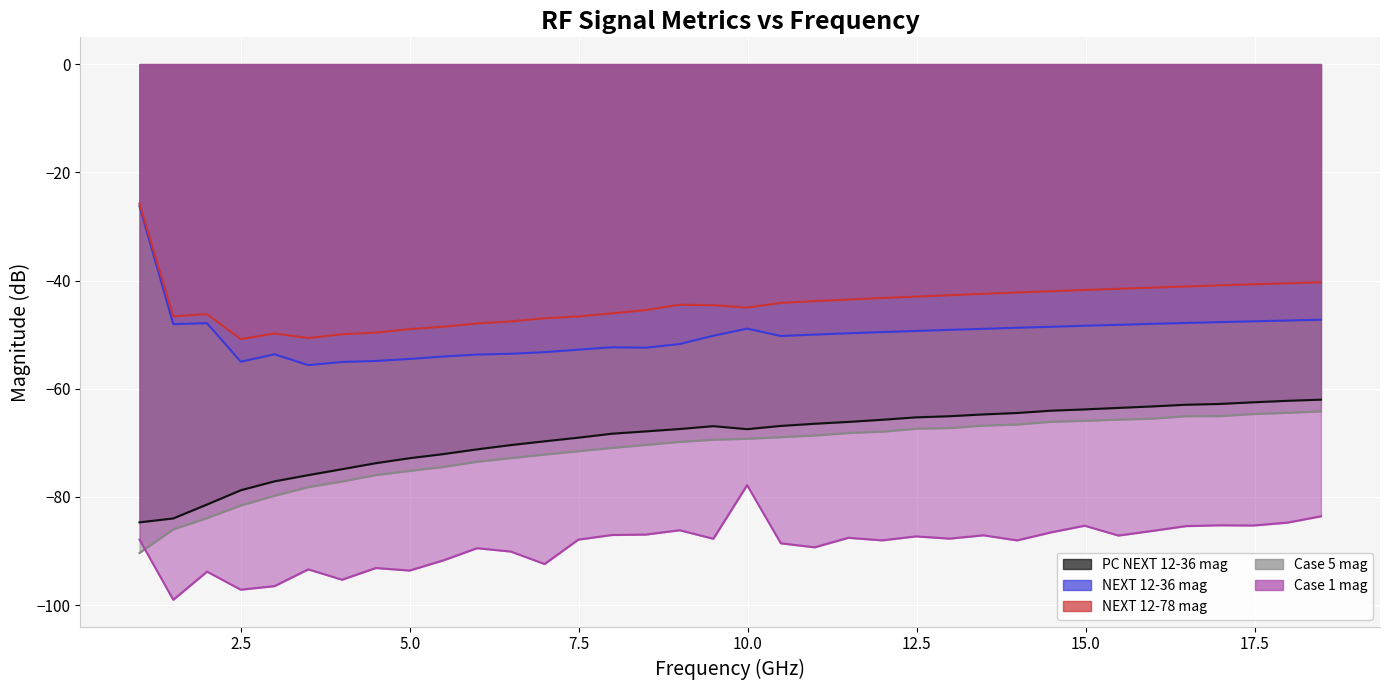

Reading right to left, list all the values displayed in this chart.

PC NEXT 12-36 mag: 18.482482482482=-62.0	17.982982982983=-62.2	17.483483483483=-62.5	16.983983983984=-62.8	16.484484484484=-63.0	15.984984984985=-63.3	15.485485485485=-63.5	14.985985985986=-63.8	14.486486486486=-64.1	13.986986986987=-64.5	13.487487487487=-64.8	12.987987987988=-65.1	12.488488488488=-65.3	11.988988988989=-65.7	11.489489489489=-66.1	10.98998998999=-66.5	10.49049049049=-66.9	9.990990990991=-67.5	9.4914914914915=-66.9	8.991991991992=-67.5	8.4924924924925=-67.9	7.992992992993=-68.3	7.4934934934935=-69.1	6.993993993994=-69.7	6.494494494494499=-70.4	5.994994994994999=-71.2	5.4954954954955=-72.1	4.995995995996=-72.8	4.4964964964965=-73.8	3.996996996997=-74.9	3.4974974974975=-76.0	2.997997997998=-77.1	2.4984984984985=-78.8	1.998998998999=-81.4	1.4994994994995=-84.0	1.0=-84.7
NEXT 12-36 mag: 18.482482482482=-47.2	17.982982982983=-47.4	17.483483483483=-47.5	16.983983983984=-47.7	16.484484484484=-47.8	15.984984984985=-48.0	15.485485485485=-48.2	14.985985985986=-48.4	14.486486486486=-48.6	13.986986986987=-48.7	13.487487487487=-48.9	12.987987987988=-49.1	12.488488488488=-49.3	11.988988988989=-49.5	11.489489489489=-49.8	10.98998998999=-50.0	10.49049049049=-50.3	9.990990990991=-48.9	9.4914914914915=-50.2	8.991991991992=-51.7	8.4924924924925=-52.4	7.992992992993=-52.3	7.4934934934935=-52.8	6.993993993994=-53.2	6.494494494494499=-53.5	5.994994994994999=-53.7	5.4954954954955=-54.0	4.995995995996=-54.5	4.4964964964965=-54.9	3.996996996997=-55.1	3.4974974974975=-55.6	2.997997997998=-53.6	2.4984984984985=-55.0	1.998998998999=-47.9	1.4994994994995=-48.1	1.0=-26.2
NEXT 12-78 mag: 18.482482482482=-40.3	17.982982982983=-40.5	17.483483483483=-40.7	16.983983983984=-40.9	16.484484484484=-41.1	15.984984984985=-41.3	15.485485485485=-41.5	14.985985985986=-41.7	14.486486486486=-42.0	13.986986986987=-42.2	13.487487487487=-42.5	12.987987987988=-42.7	12.488488488488=-43.0	11.988988988989=-43.2	11.489489489489=-43.5	10.98998998999=-43.8	10.49049049049=-44.1	9.990990990991=-45.0	9.4914914914915=-44.6	8.991991991992=-44.5	8.4924924924925=-45.5	7.992992992993=-46.1	7.4934934934935=-46.7	6.993993993994=-47.0	6.494494494494499=-47.6	5.994994994994999=-47.9	5.4954954954955=-48.5	4.995995995996=-49.0	4.4964964964965=-49.6	3.996996996997=-49.9	3.4974974974975=-50.6	2.997997997998=-49.8	2.4984984984985=-50.8	1.998998998999=-46.2	1.4994994994995=-46.6	1.0=-25.8
Case 5 mag: 18.482482482482=-64.2	17.982982982983=-64.5	17.483483483483=-64.7	16.983983983984=-65.1	16.484484484484=-65.1	15.984984984985=-65.5	15.485485485485=-65.7	14.985985985986=-65.9	14.486486486486=-66.1	13.986986986987=-66.6	13.487487487487=-66.8	12.987987987988=-67.3	12.488488488488=-67.4	11.988988988989=-67.9	11.489489489489=-68.2	10.98998998999=-68.6	10.49049049049=-69.0	9.990990990991=-69.3	9.4914914914915=-69.4	8.991991991992=-69.8	8.4924924924925=-70.4	7.992992992993=-70.9	7.4934934934935=-71.5	6.993993993994=-72.2	6.494494494494499=-72.8	5.994994994994999=-73.5	5.4954954954955=-74.5	4.995995995996=-75.2	4.4964964964965=-76.0	3.996996996997=-77.1	3.4974974974975=-78.2	2.997997997998=-79.8	2.4984984984985=-81.6	1.998998998999=-83.9	1.4994994994995=-86.0	1.0=-90.3
Case 1 mag: 18.482482482482=-83.6	17.982982982983=-84.8	17.483483483483=-85.3	16.983983983984=-85.2	16.484484484484=-85.4	15.984984984985=-86.3	15.485485485485=-87.1	14.985985985986=-85.3	14.486486486486=-86.6	13.986986986987=-88.0	13.487487487487=-87.1	12.987987987988=-87.7	12.488488488488=-87.3	11.988988988989=-88.0	11.489489489489=-87.6	10.98998998999=-89.3	10.49049049049=-88.6	9.990990990991=-77.8	9.4914914914915=-87.7	8.991991991992=-86.2	8.4924924924925=-87.0	7.992992992993=-87.0	7.4934934934935=-87.9	6.993993993994=-92.4	6.494494494494499=-90.1	5.994994994994999=-89.5	5.4954954954955=-91.7	4.995995995996=-93.6	4.4964964964965=-93.1	3.996996996997=-95.3	3.4974974974975=-93.4	2.997997997998=-96.5	2.4984984984985=-97.2	1.998998998999=-93.8	1.4994994994995=-99.0	1.0=-87.9